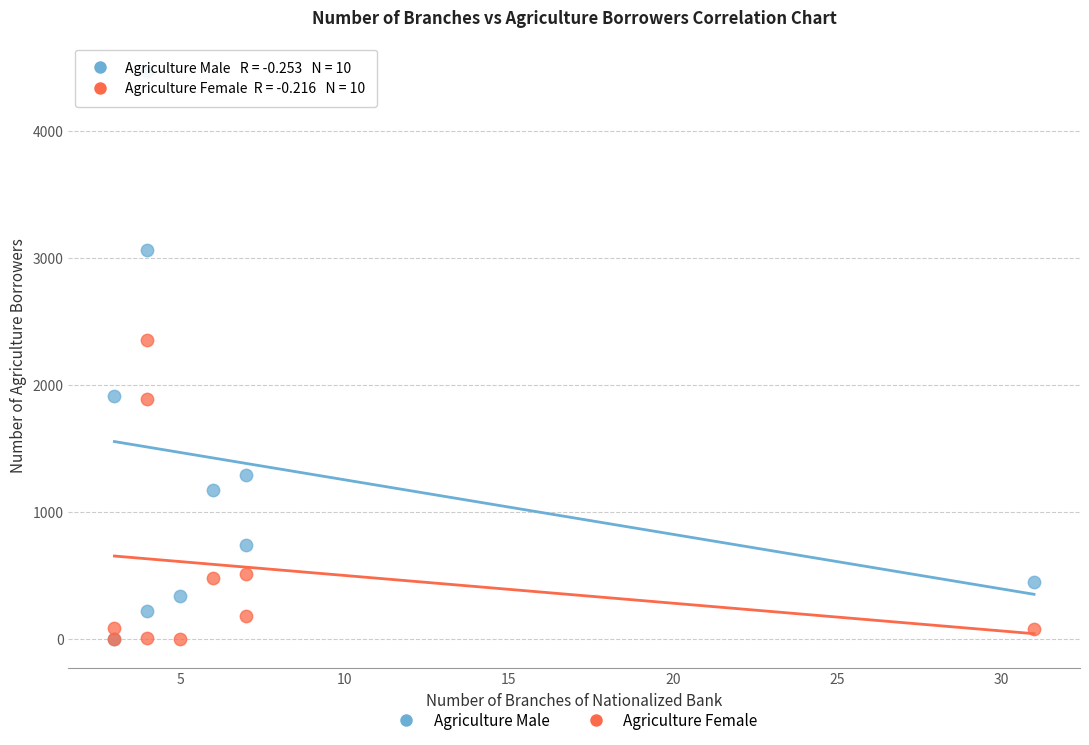

In the Agriculture Male series, what Y value is closest to 2236?

1916